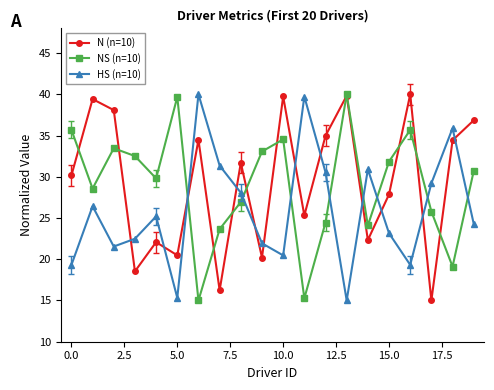

What is the greatest value displayed?

40.0